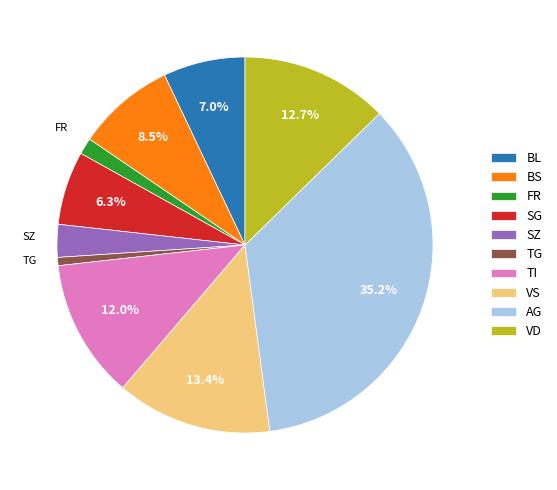

What is the smallest slice in the pie chart?

TG